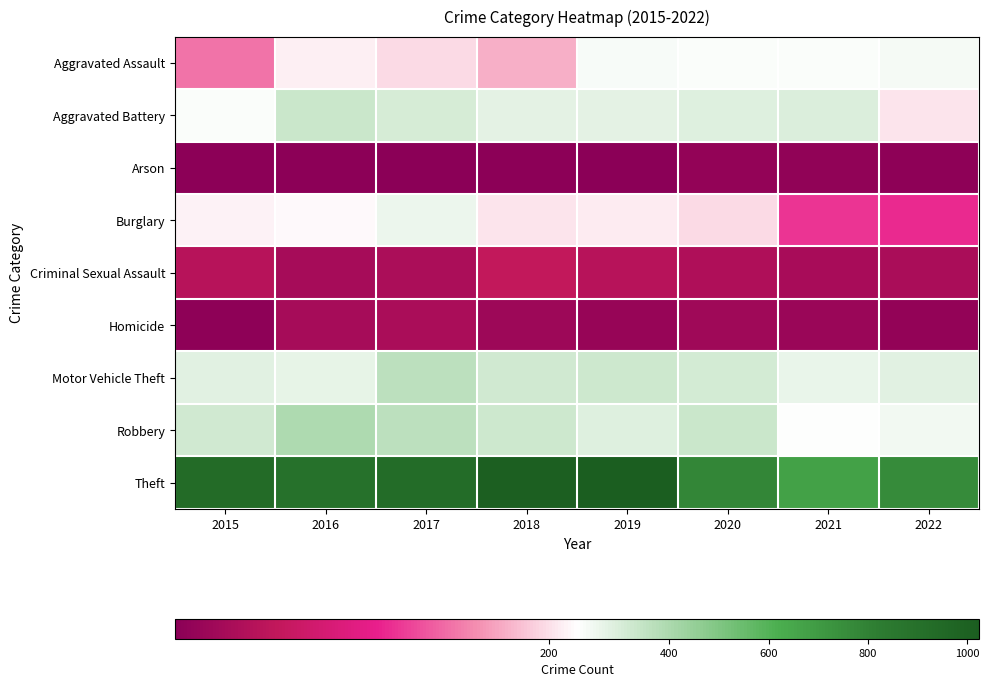

At 2017, list the series in order from smallest to largest.

Arson, Homicide, Criminal Sexual Assault, Aggravated Assault, Burglary, Aggravated Battery, Motor Vehicle Theft, Robbery, Theft